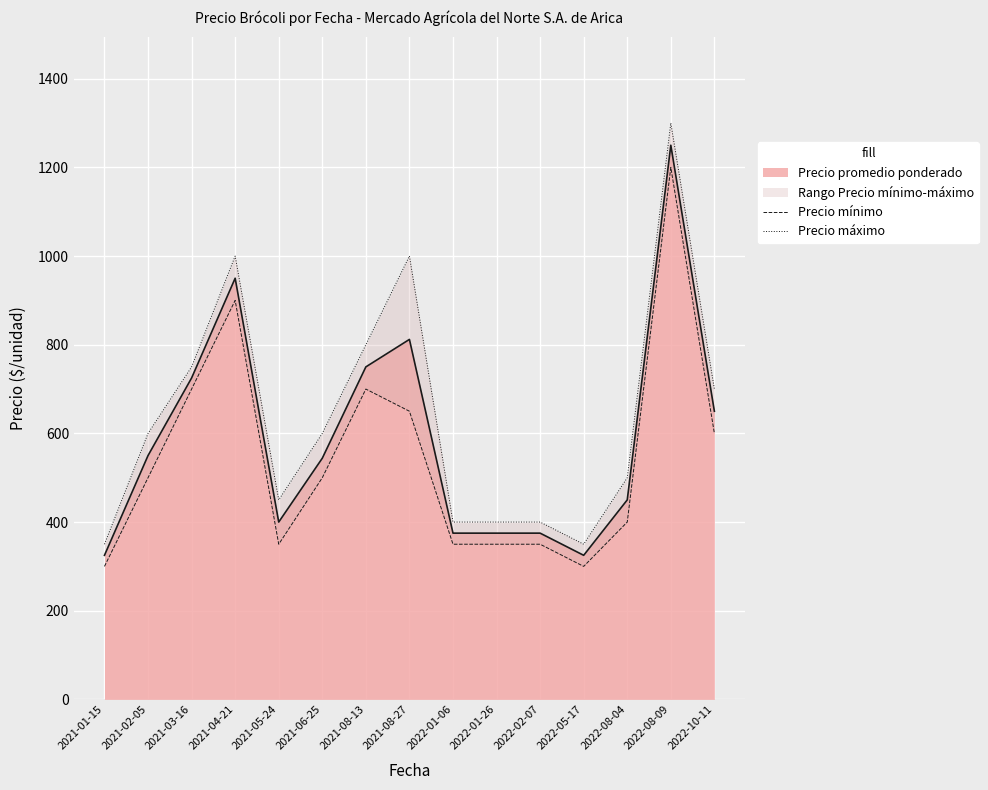

True or false: Precio mínimo and Precio máximo cross at least once.

False